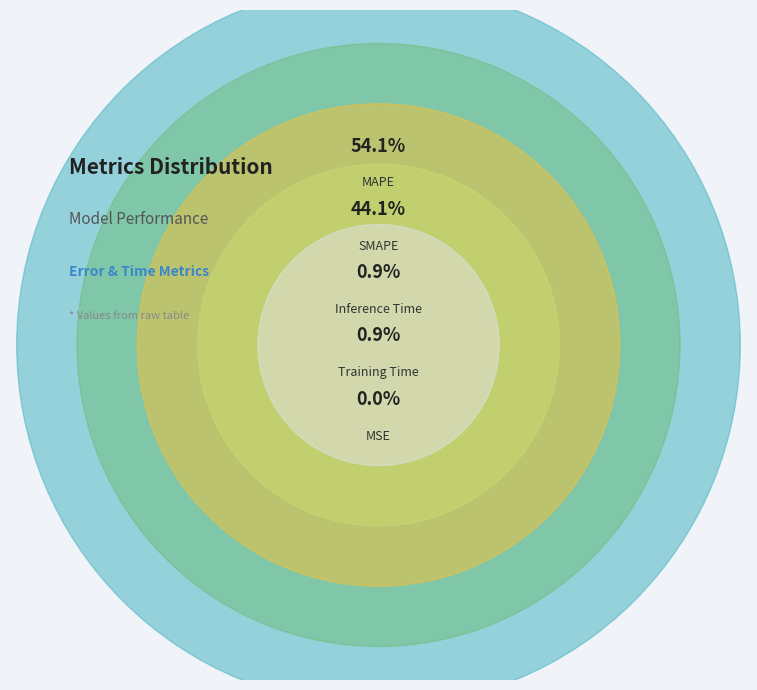

Is it true that Inference Time is 11% of the pie?

False